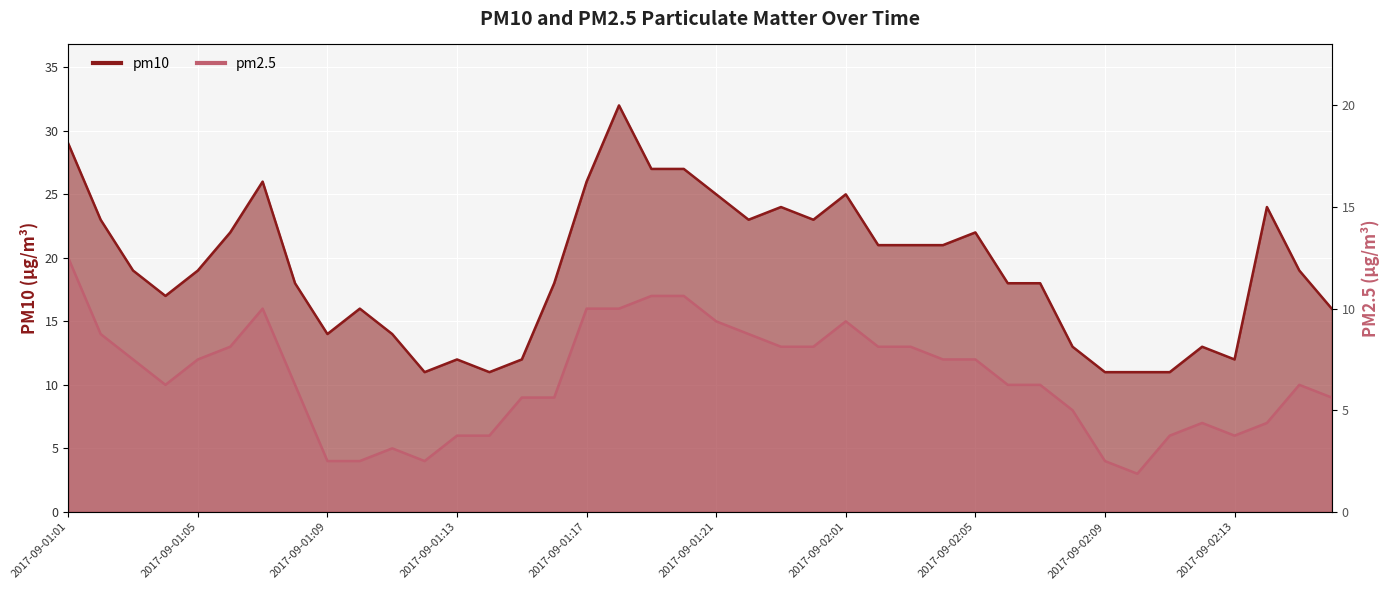

What is the difference between the highest and lowest values at 2017-09-02:14?

17